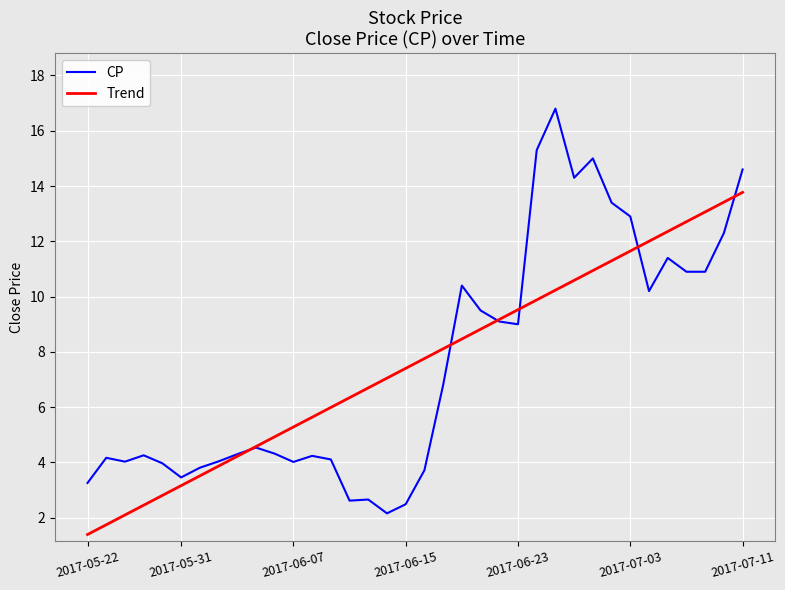

What is the sum of all Trend values?

273.0